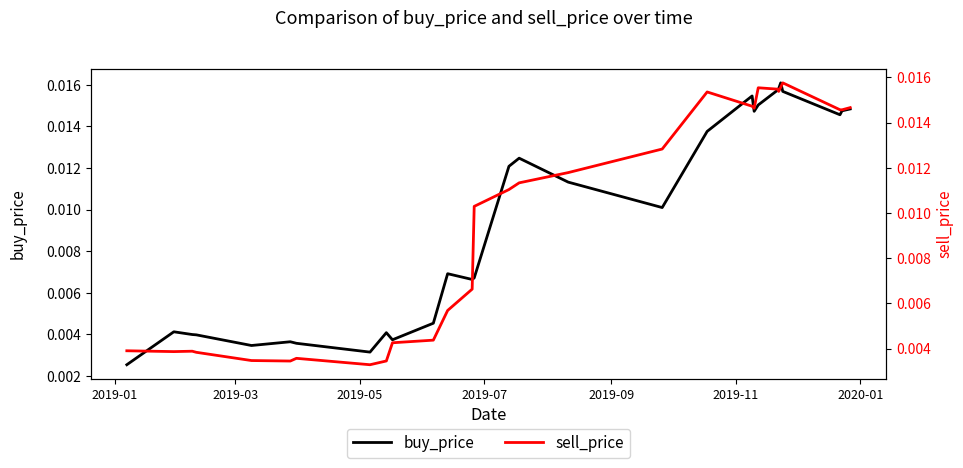

How many buy_price values are between 0 and 1?

29